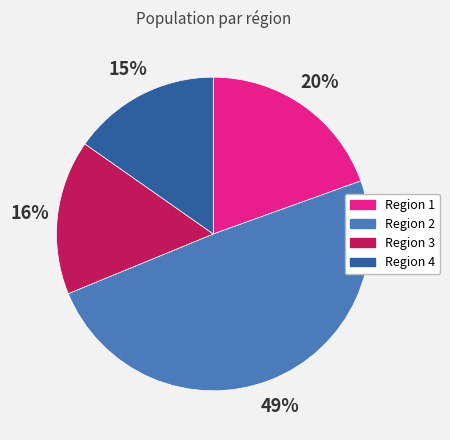

True or false: Region 3 accounts for 16% of the total.

True